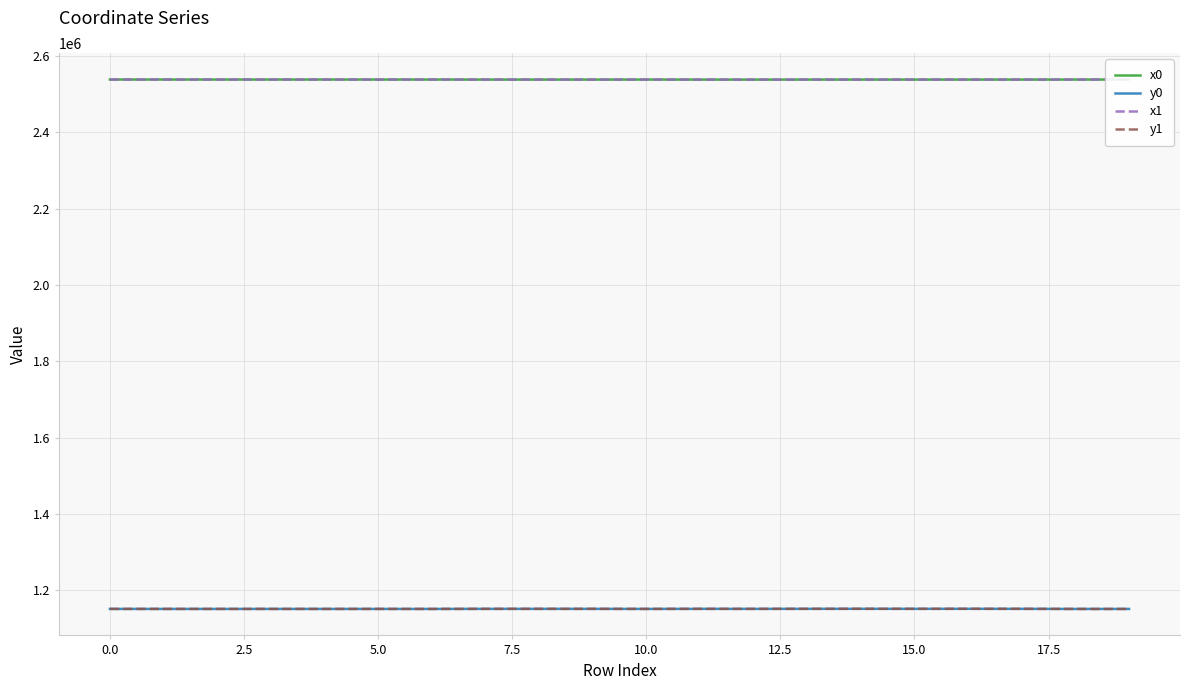

Which series ends up on top after the final intersection of x1 and x0?

x1